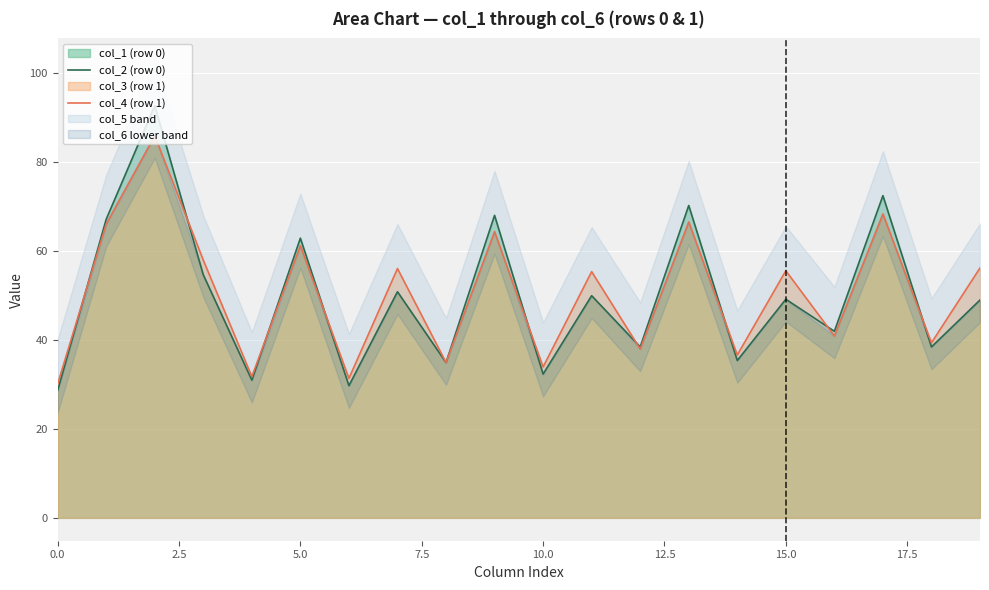

Reading left to right, what are all the values shown in this chart?

col_2 (row 0): 28.7	67.1	92.6	54.6	31.0	62.9	29.7	50.8	34.9	68.0	32.3	49.9	38.4	70.2	35.4	49.1	41.9	72.4	38.4	49.0
col_4 (row 1): 30.1	66.0	85.9	57.9	31.8	61.2	31.4	56.0	34.9	64.3	33.9	55.3	38.0	66.5	36.6	55.5	40.9	68.3	39.3	56.2